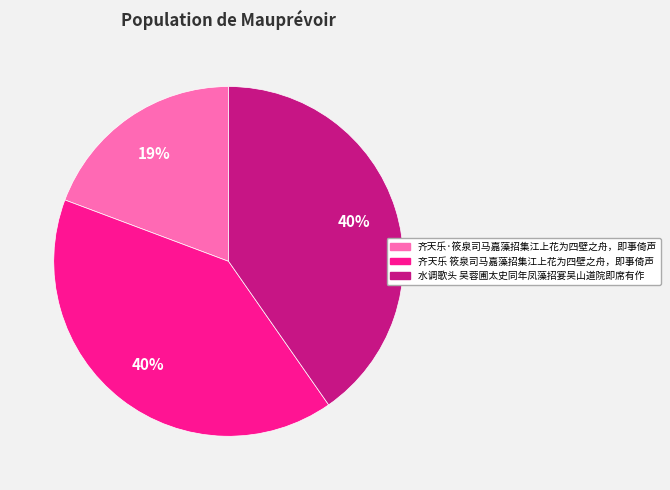

What is the smallest slice in the pie chart?

齐天乐·筱泉司马嘉藻招集江上花为四壁之舟，即事倚声